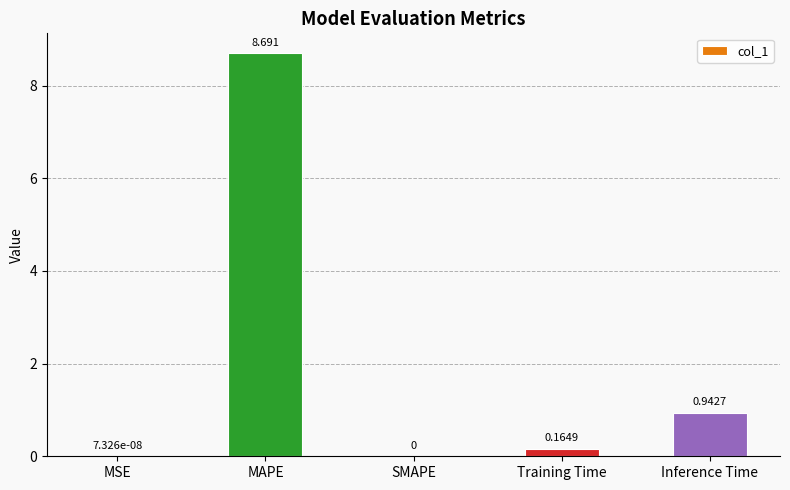

What is the maximum value shown in the chart?

8.7